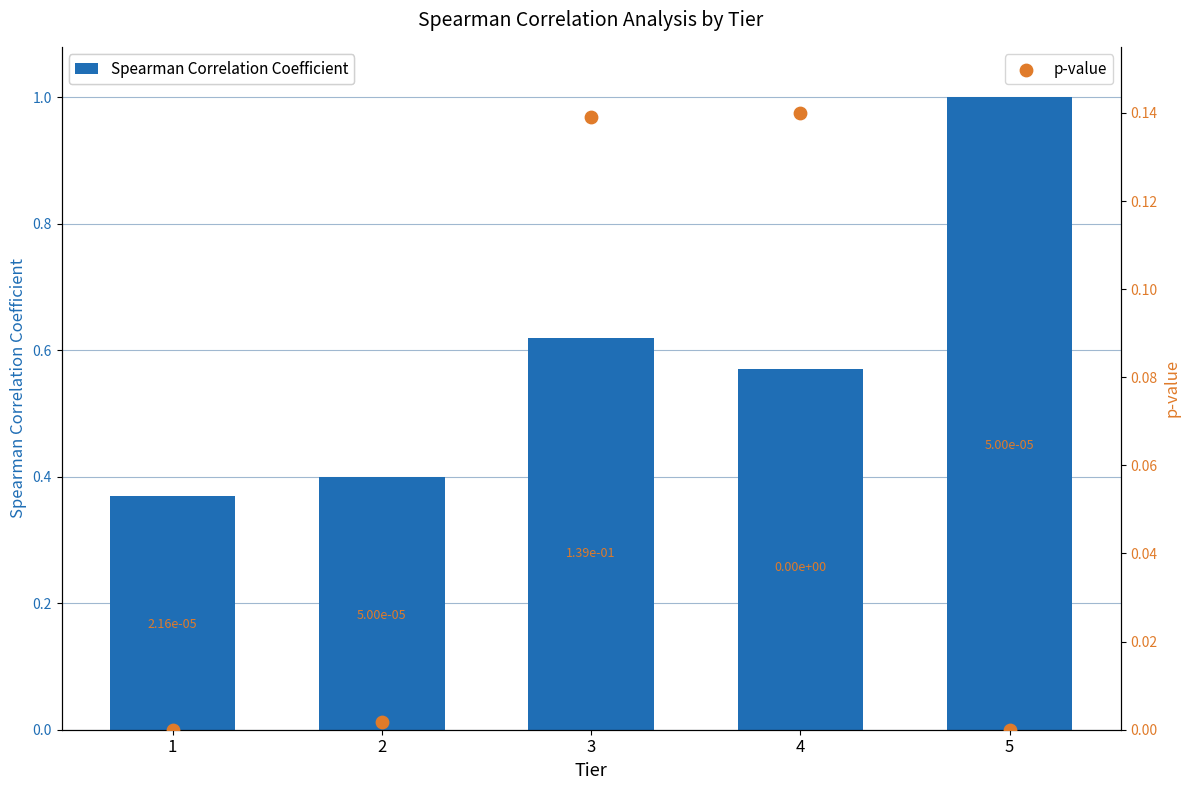

Which series has the widest spread of Y values?

Spearman Correlation Coefficient